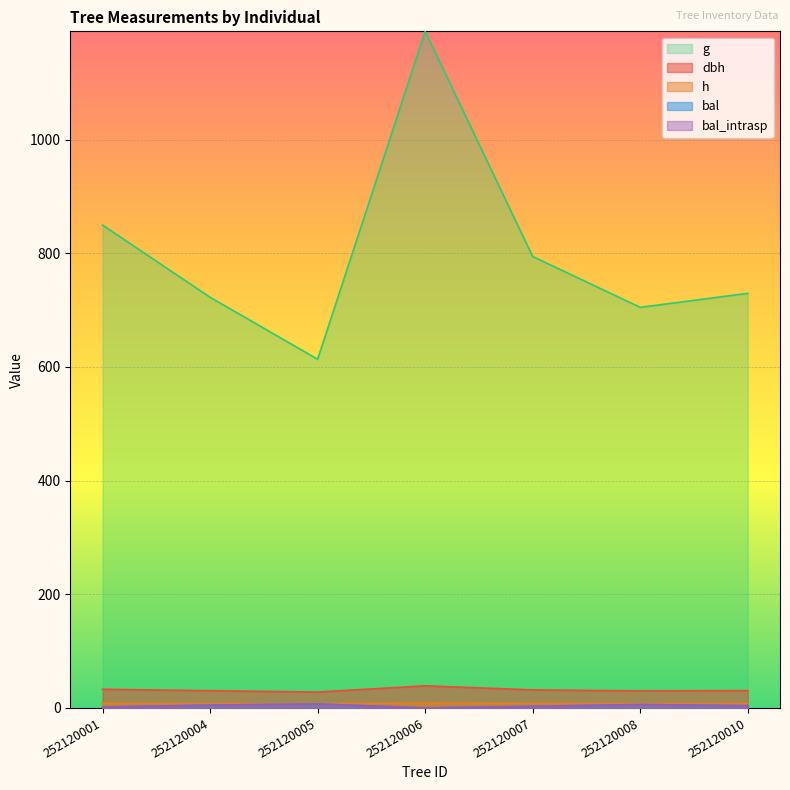

Count the number of categories in the chart.

7